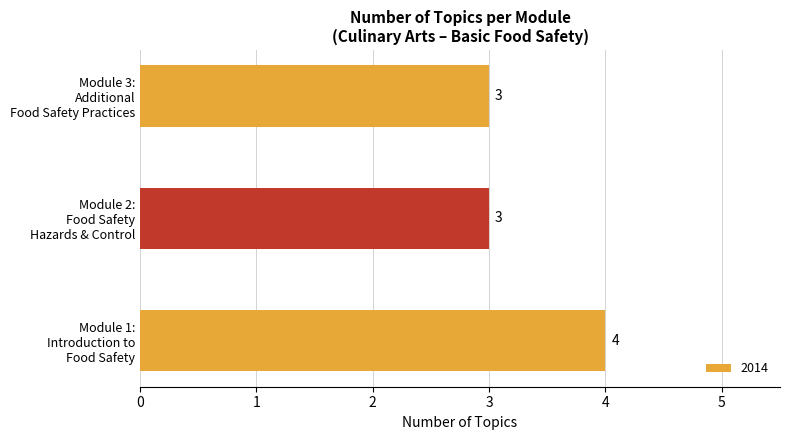

At which category does the chart reach its peak across all series?

Module 1:
Introduction to
Food Safety